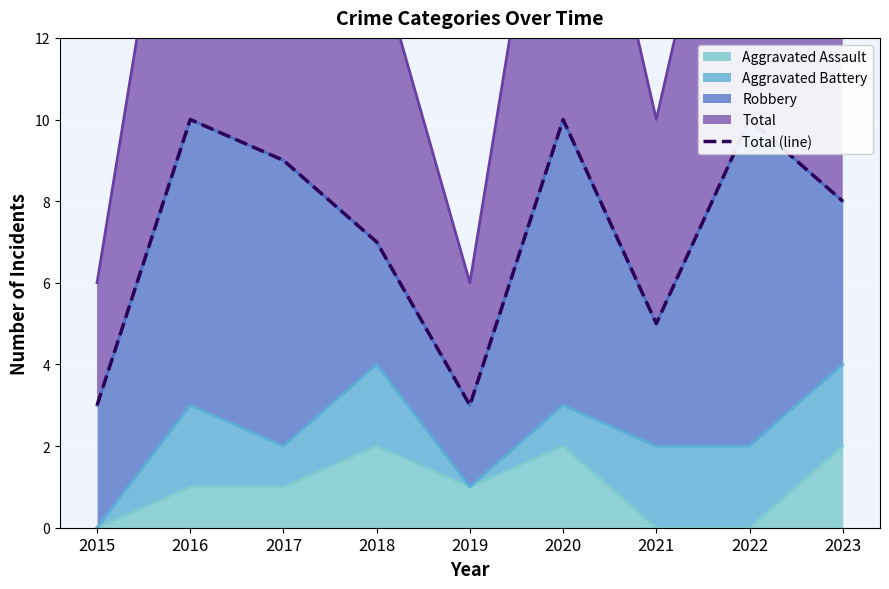

Reading left to right, extract all data points from this chart.

3	10	9	7	3	10	5	10	8